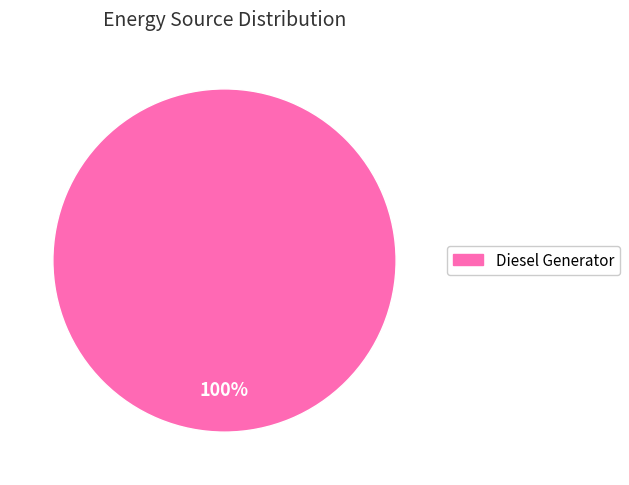

Rank the categories by value from highest to lowest.

Diesel Generator